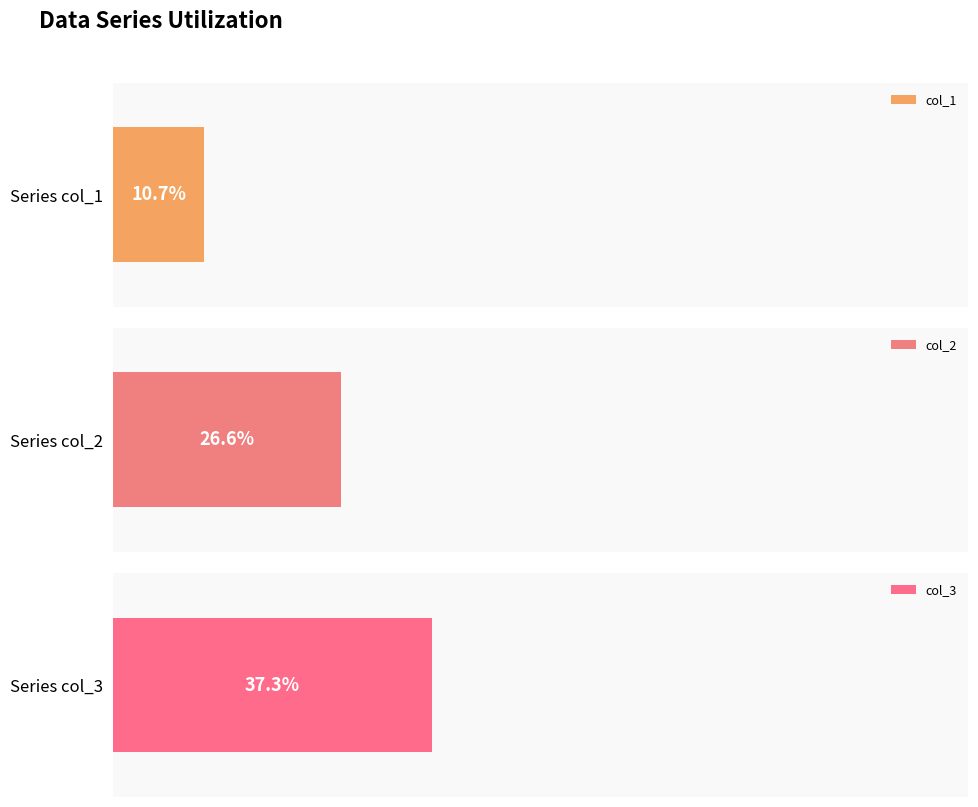

At 220, list the series in order from smallest to largest.

col_1, col_2, col_3